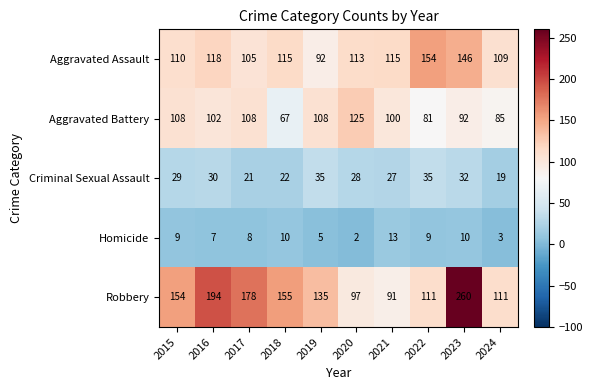

Which series has the largest range (max minus min)?

Robbery